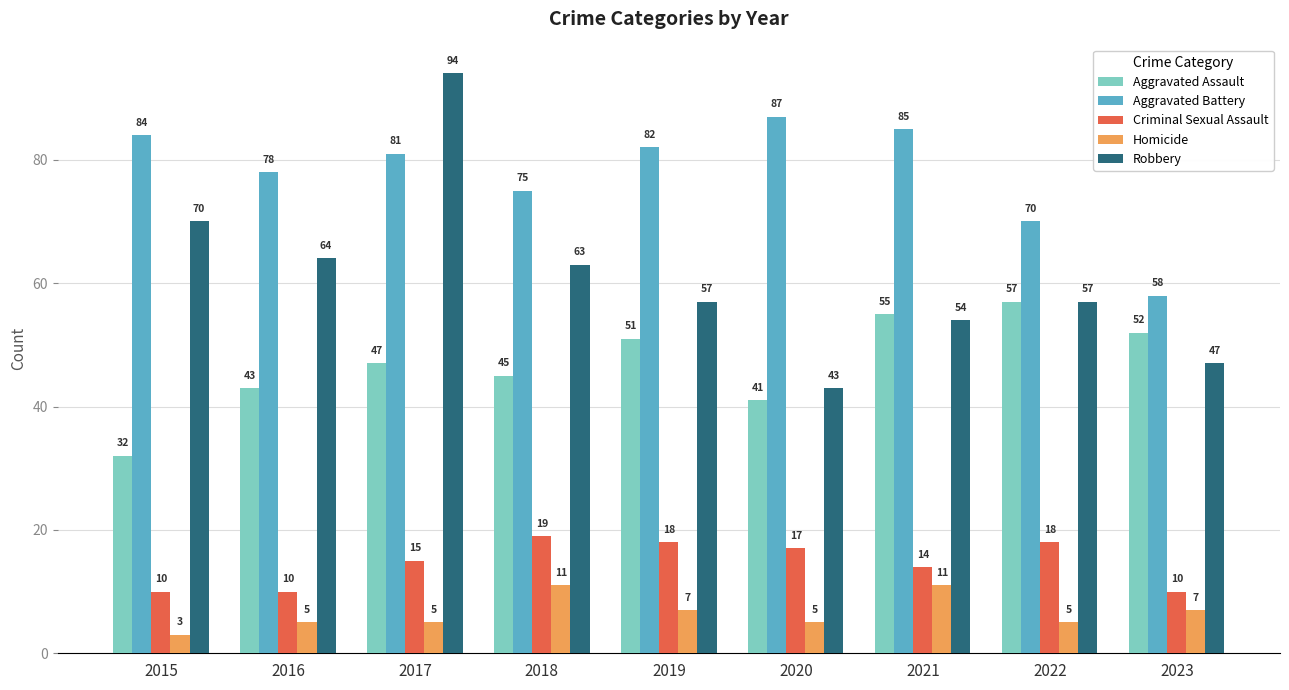

Is it true that Homicide equals 5 at 2016?

True